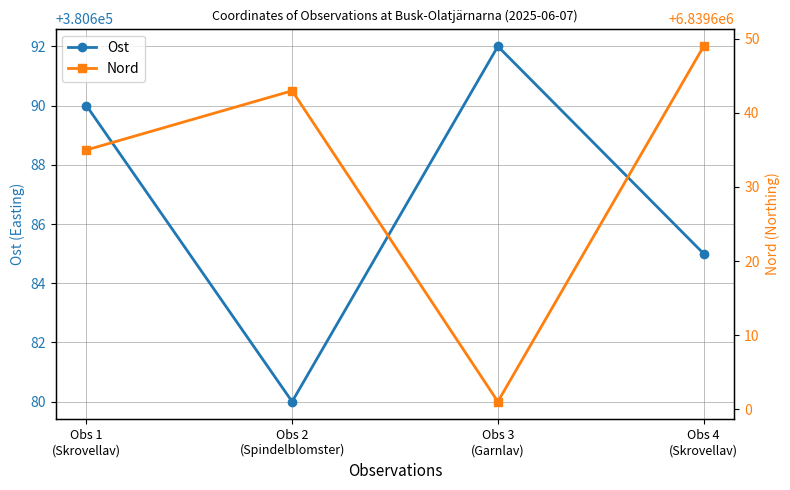

Is the value of Nord at Obs 3
(Garnlav) greater than the value of Ost at Obs 1
(Skrovellav)?

Yes